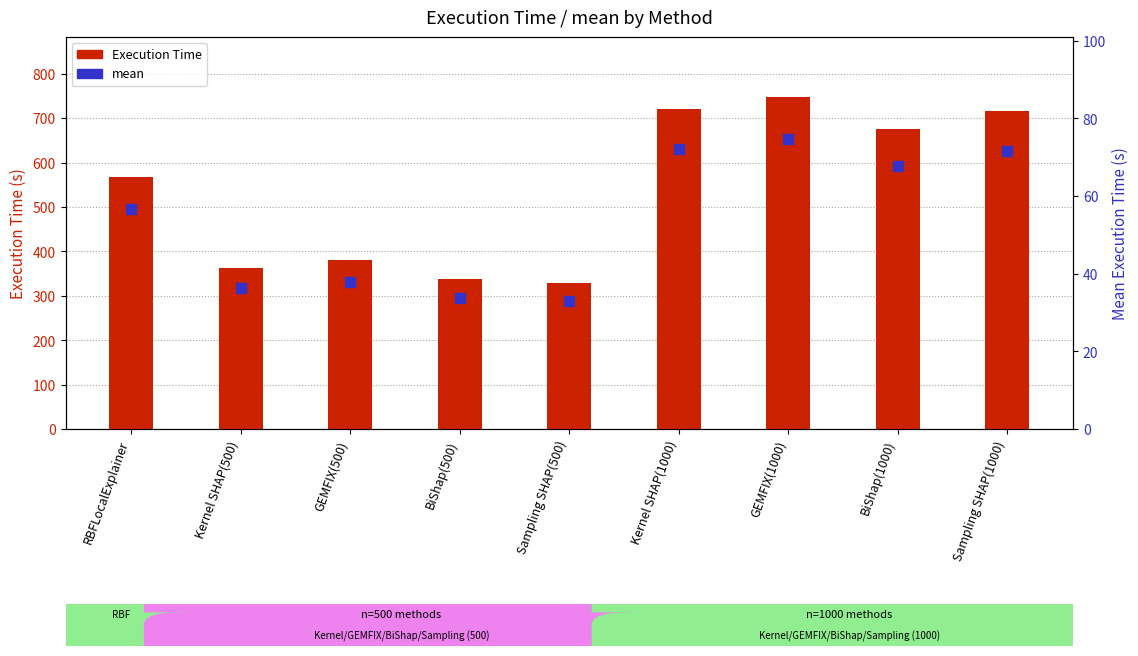

What are all the series names shown in the legend?

Execution Time, mean